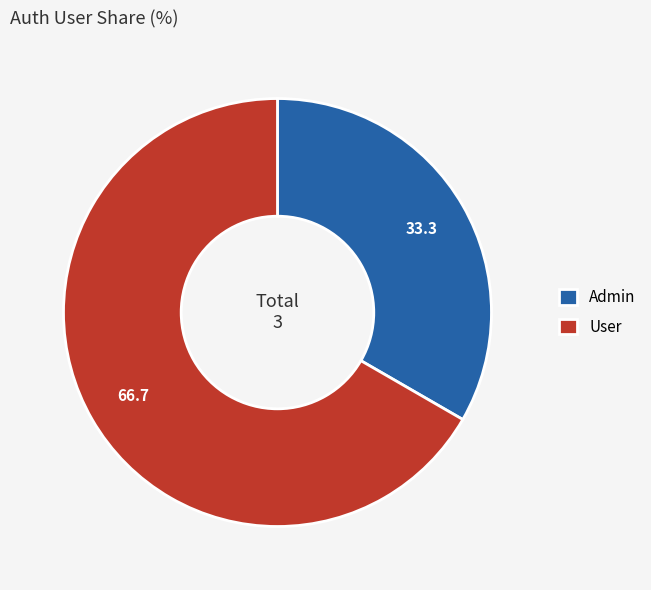

Is the sum of Admin and User greater than half?

Yes